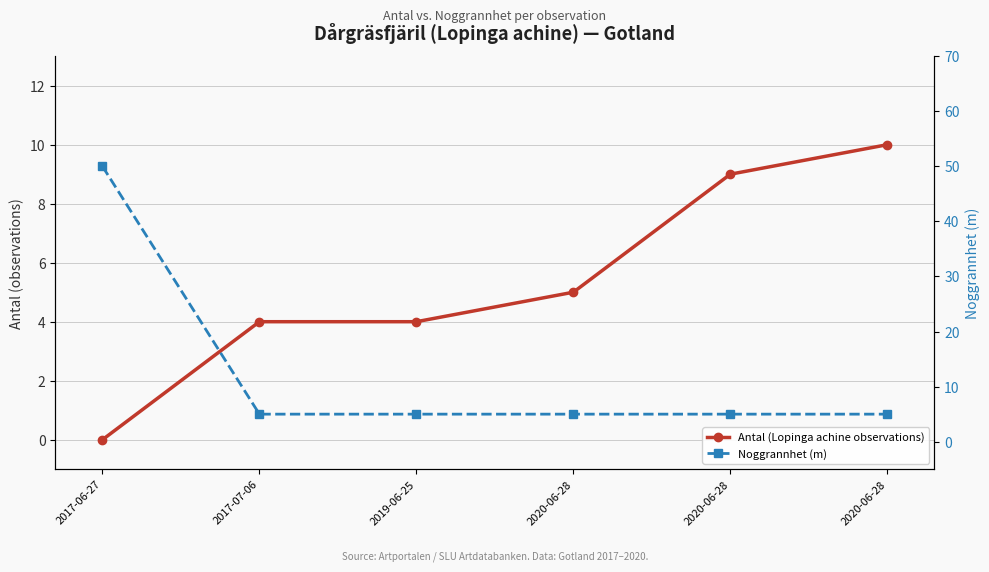

What is the minimum value for Noggrannhet (m)?

5